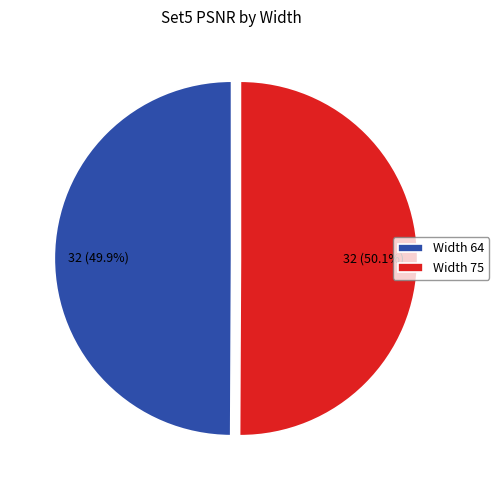

How much of the chart is everything except Width 75?

49.9%